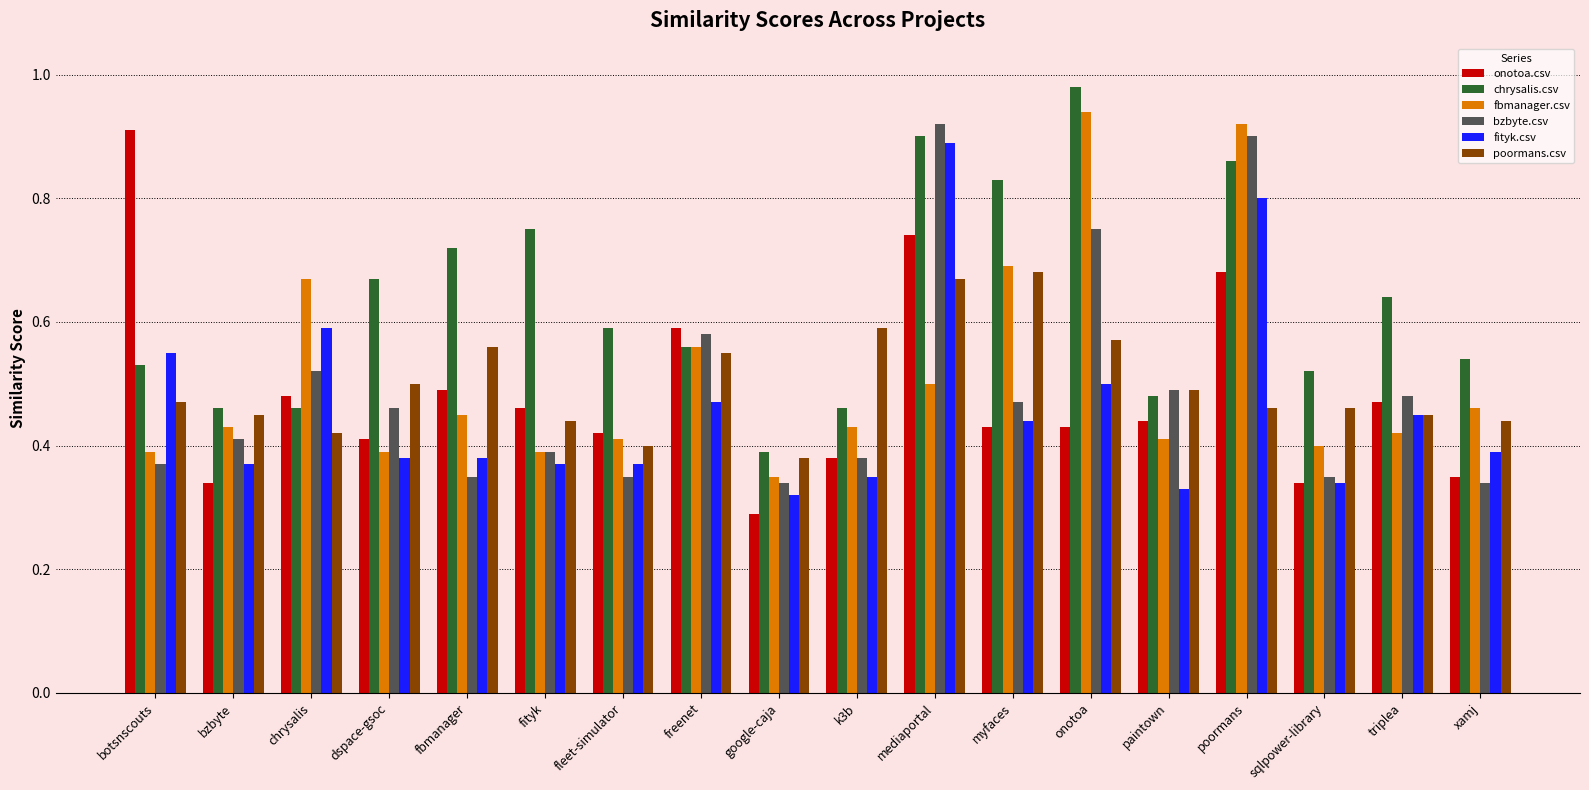

Count the bzbyte.csv values in the range 0 to 1.

18